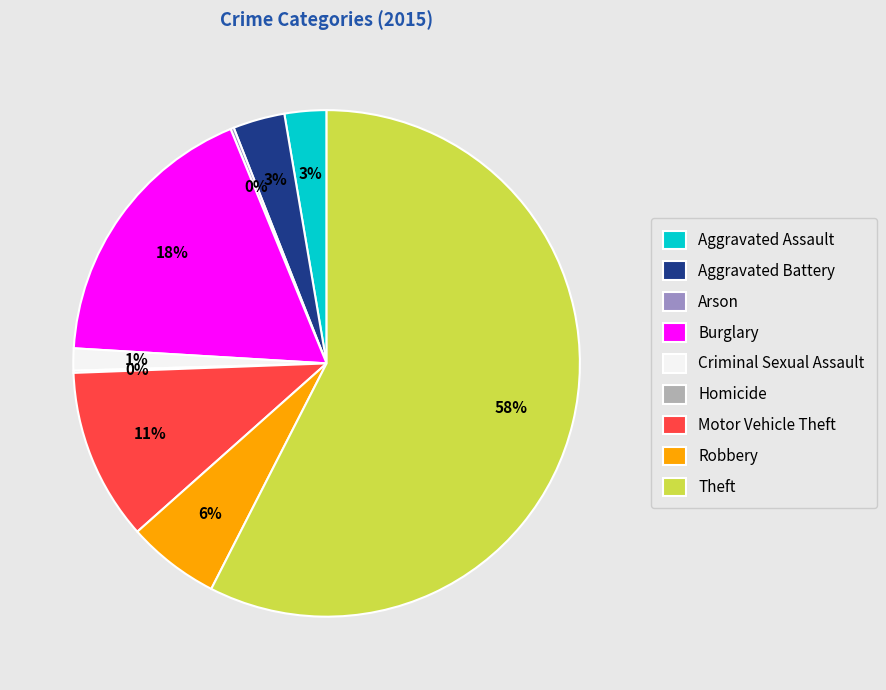

Which slice is the largest?

Theft